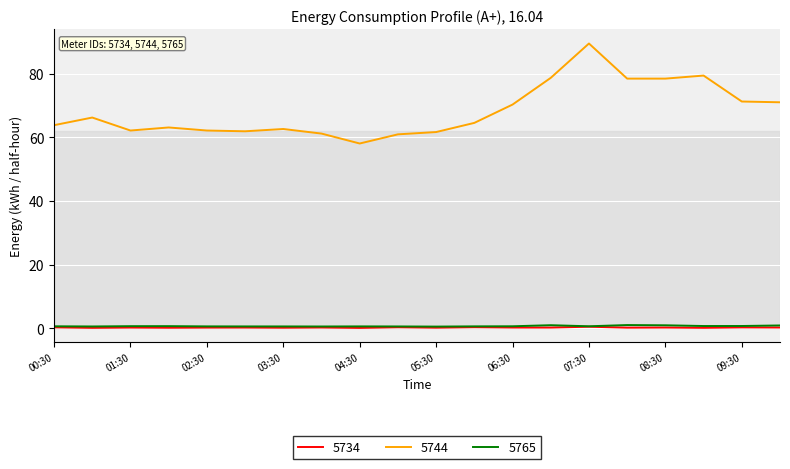

Does the chart display data point markers on the line(s)?

No